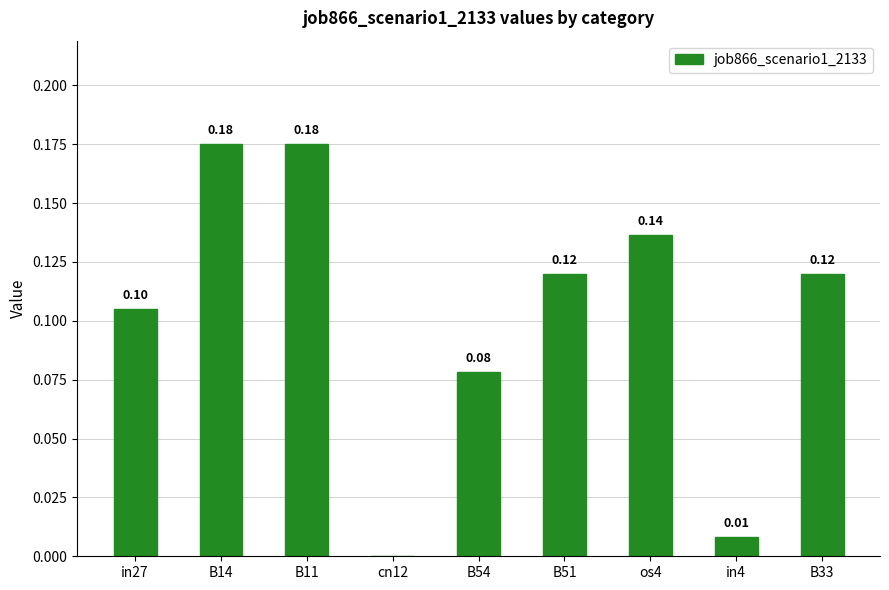

What is the change in value from in27 to B14?

+0.1